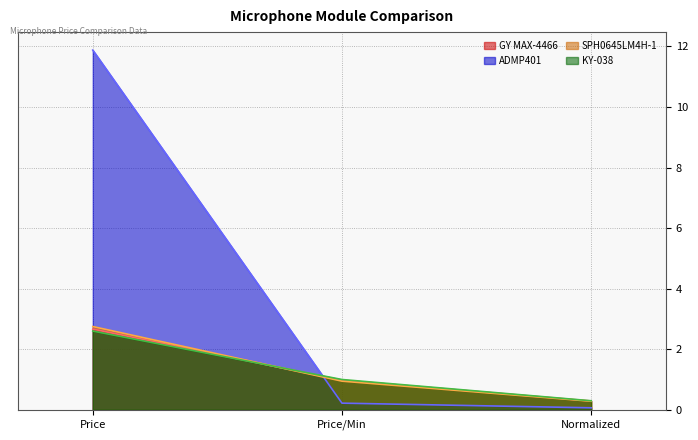

What is the maximum value shown in the chart?

11.9